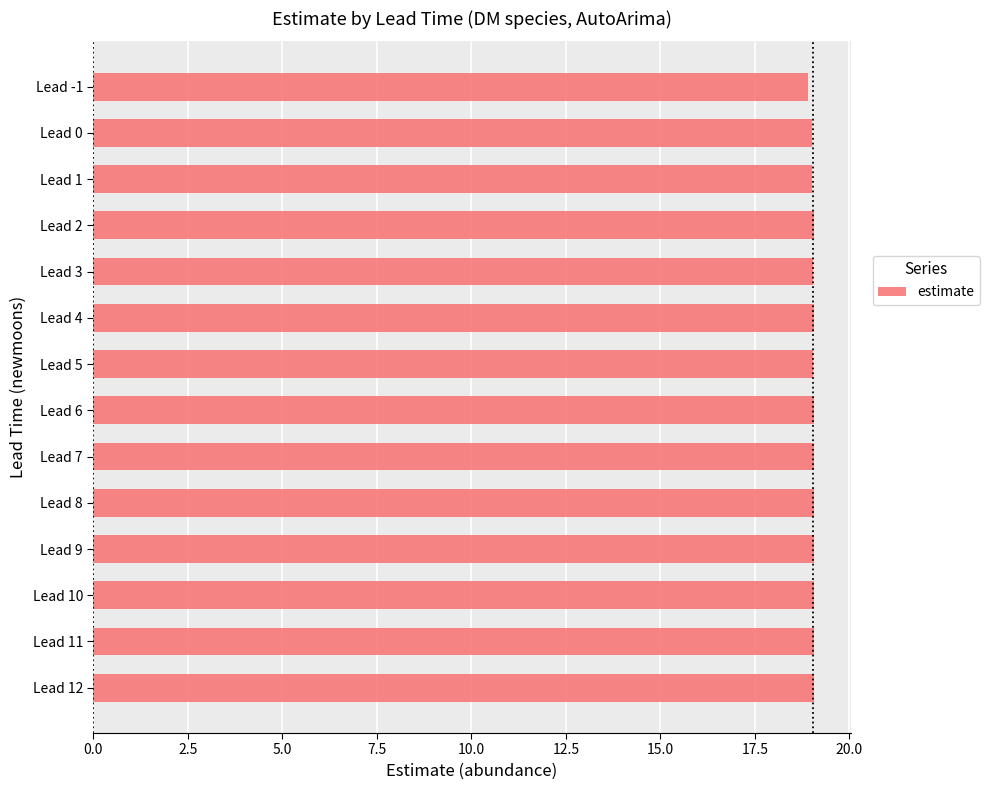

What is the smallest value displayed?

18.9